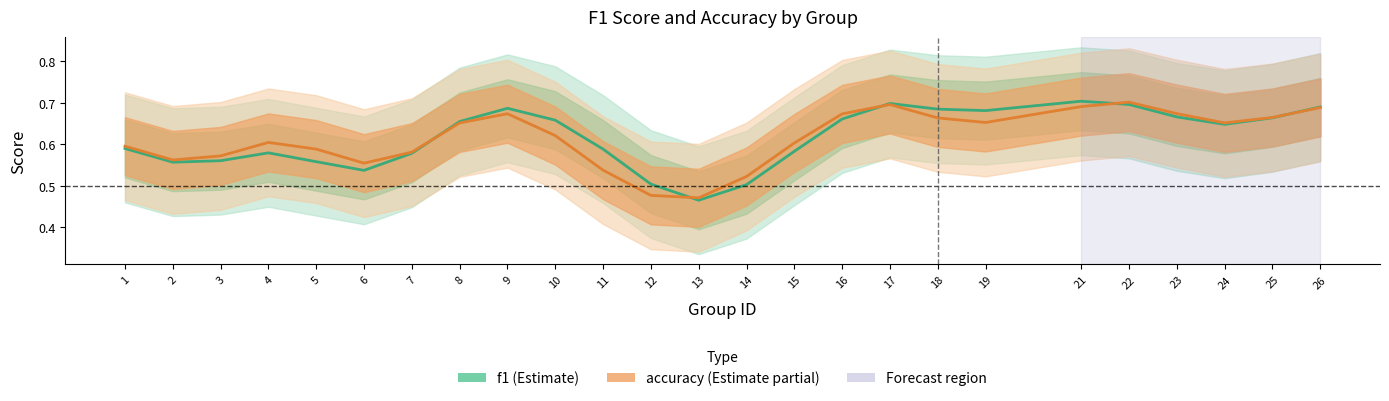

At which category does f1 reach its first local valley?

2